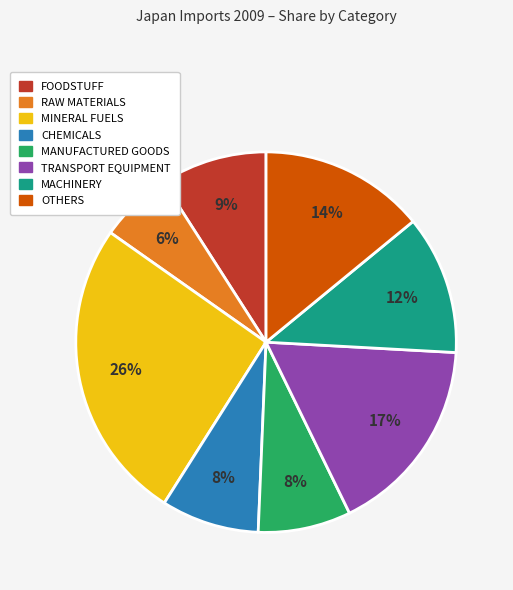

Is there any slice that represents more than half of the pie?

No